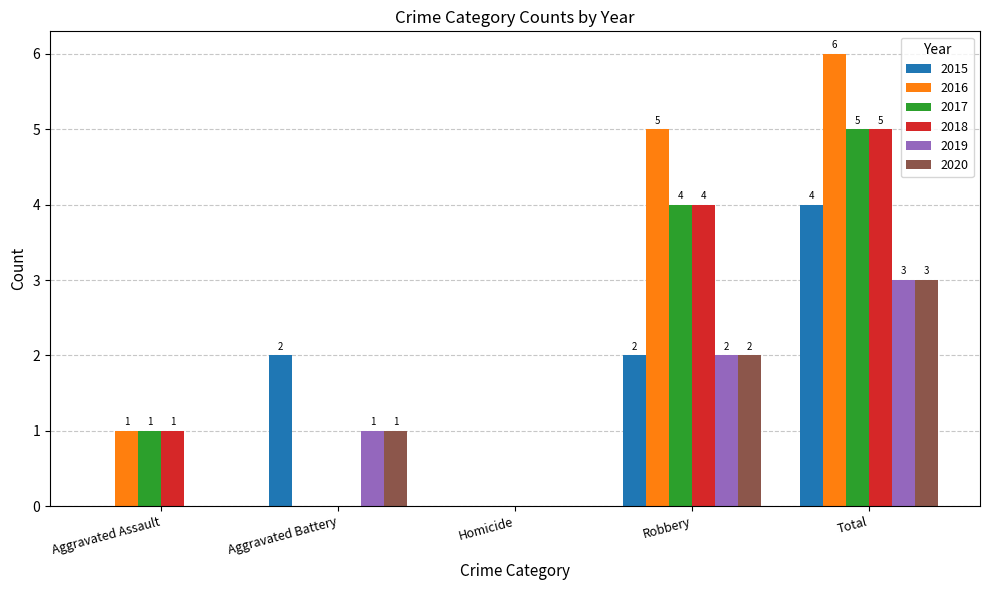

Between Aggravated Battery and Robbery, which series saw the biggest shift?

2016